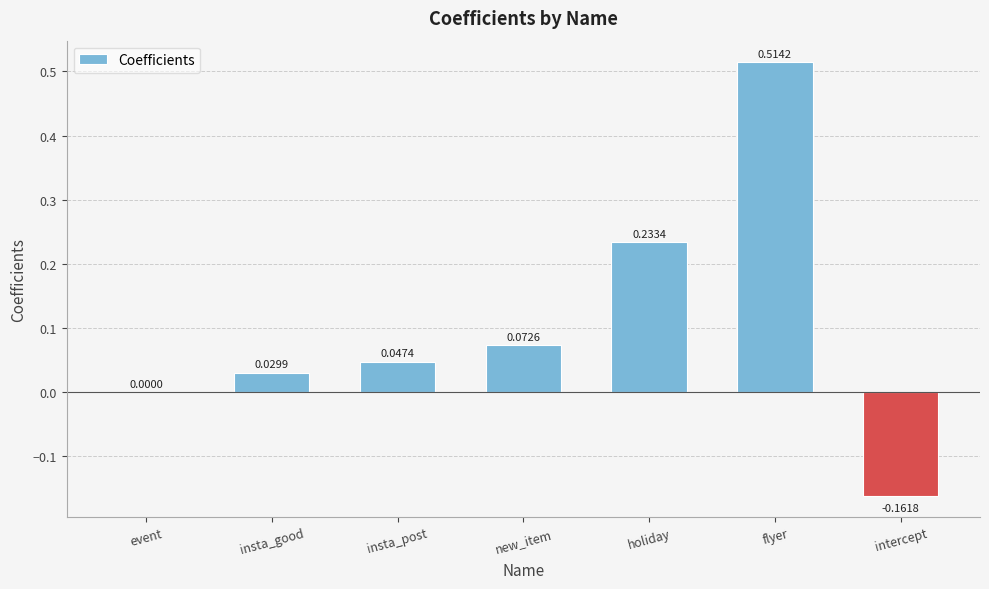

At which category does the chart reach its peak across all series?

flyer